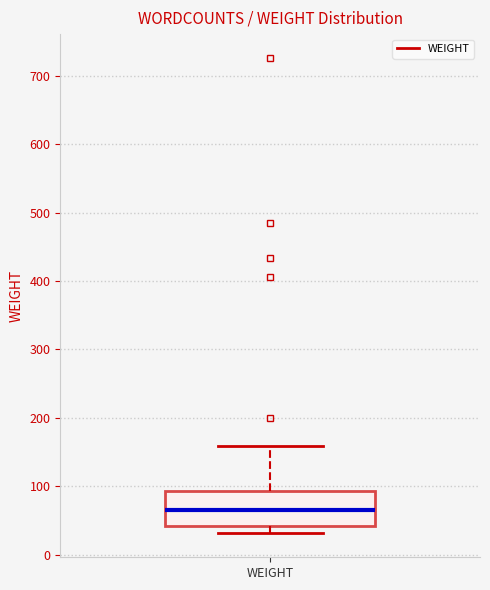

Read this box plot against the y-axis: the position of the median line, the range covered by the box, and the ends of both whiskers. The values are not printed on the chart, so give them approximately, as read against the axis.

median 70, box 40 to 90, whiskers 30 to 160